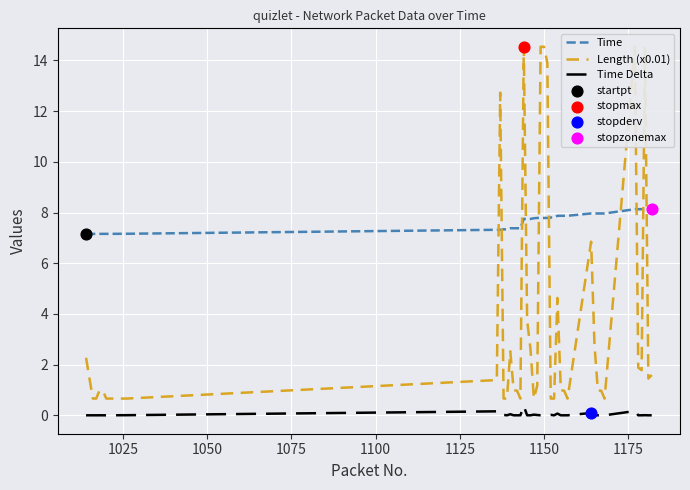

Which series contains the highest Y value?

Length (x0.01)